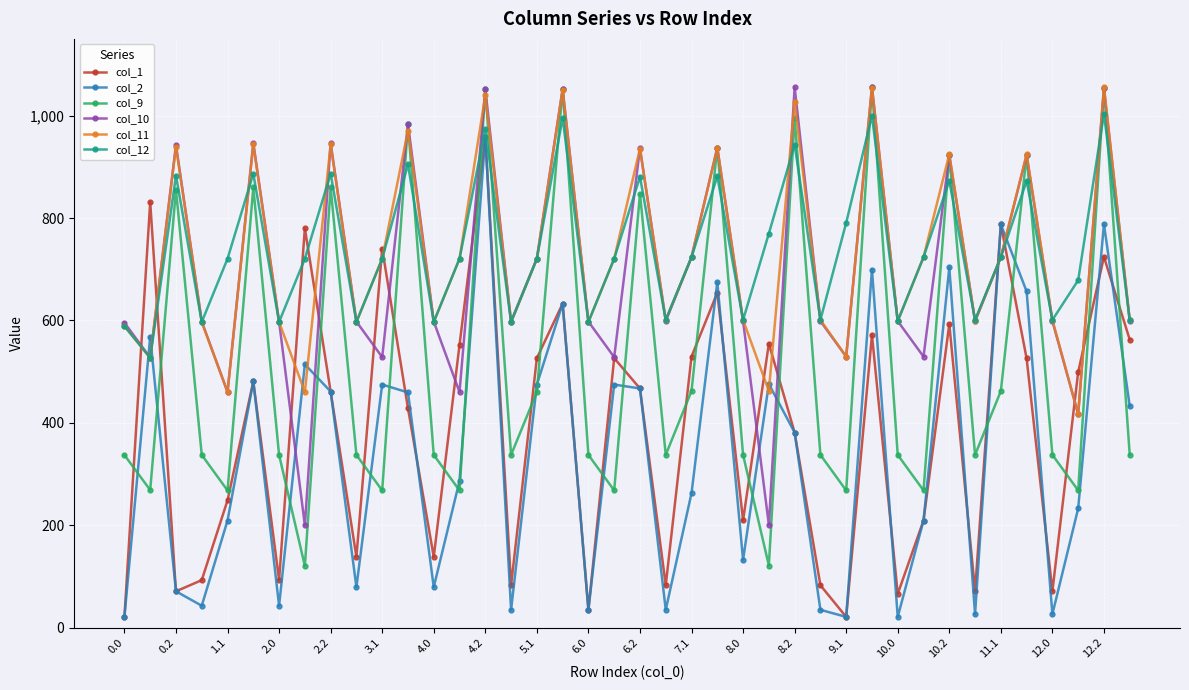

What is the value of the col_9 point at the 17th from the left?

460.3